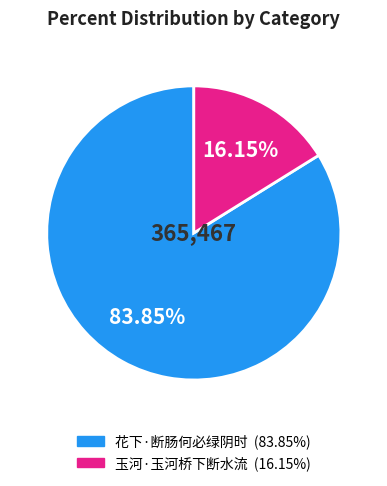

Which category accounts for the majority?

花下·断肠何必绿阴时